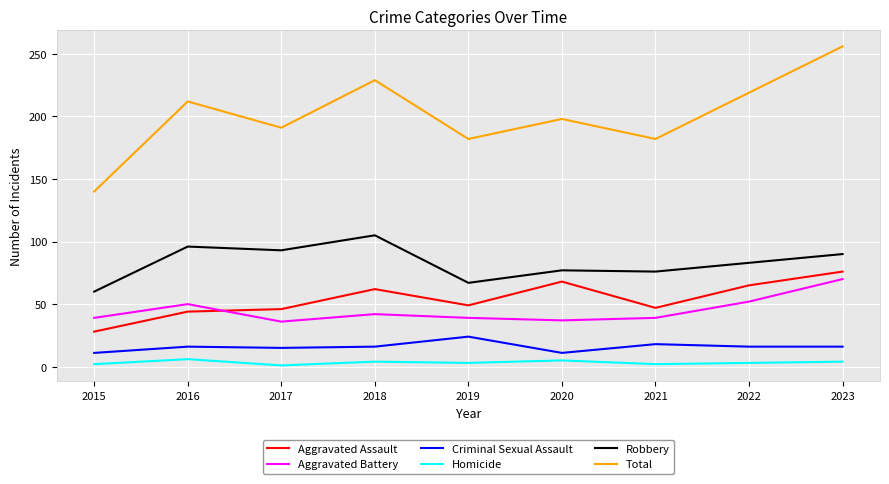

Is this an area chart (filled region under the line)?

No